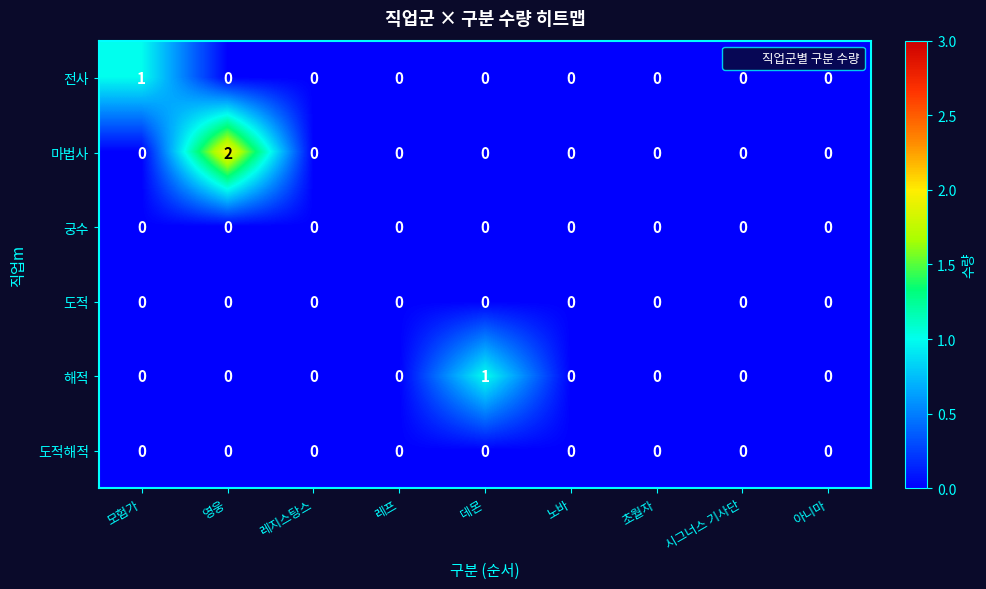

Count the number of data series in this chart.

6